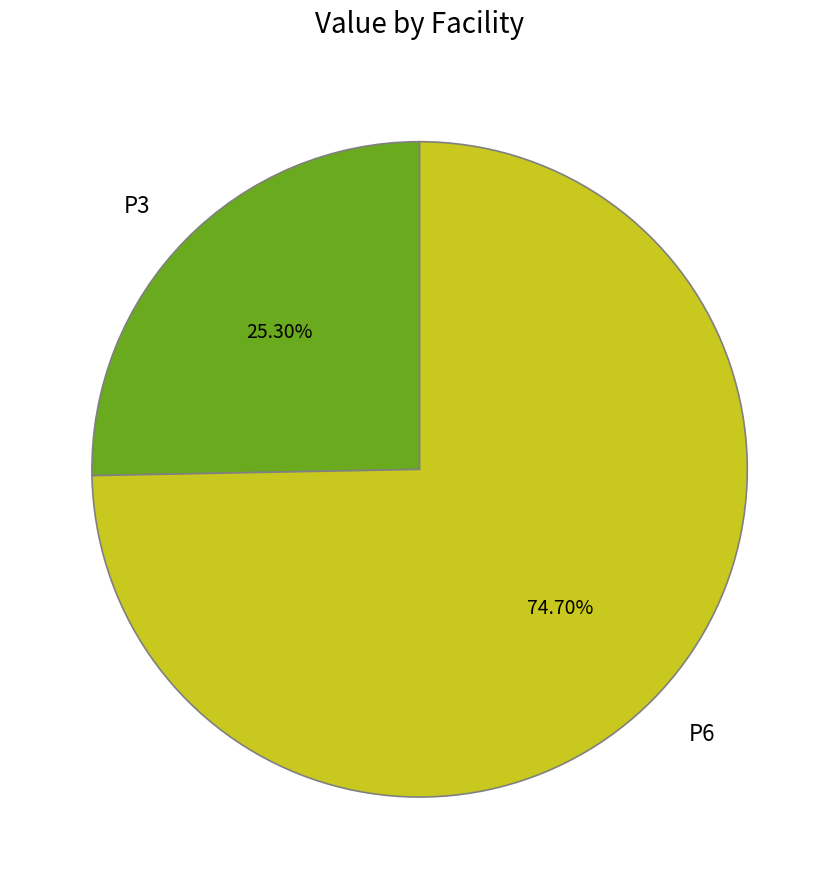

Count the number of slices in the pie.

2